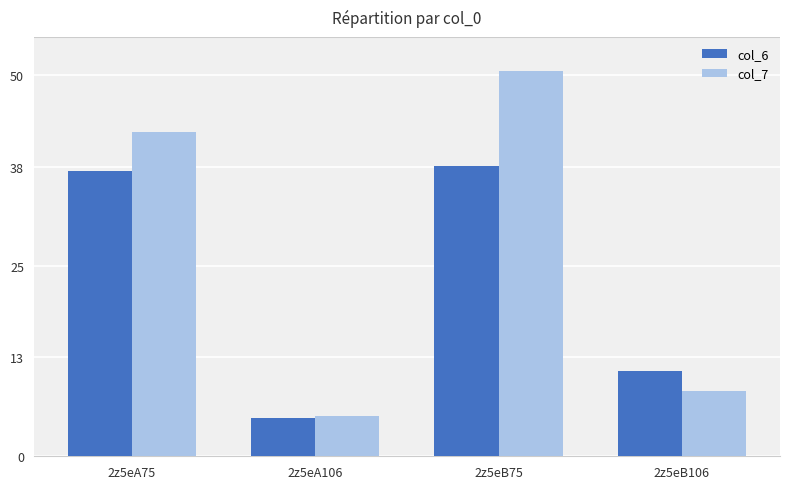

Where is col_6 nearest to the value 21?

2z5eB106